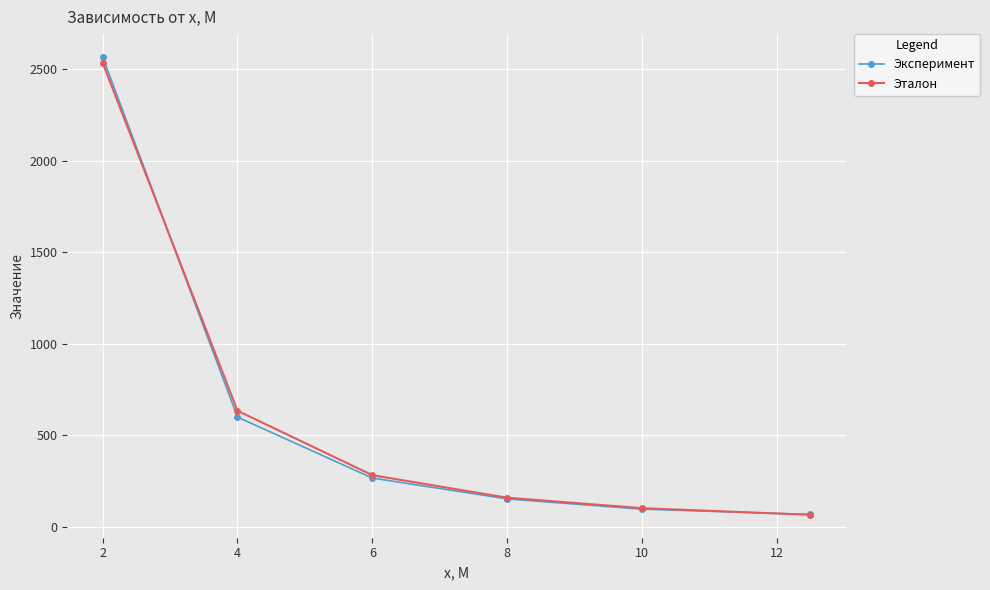

What is the maximum value for Эксперимент?

2567.0